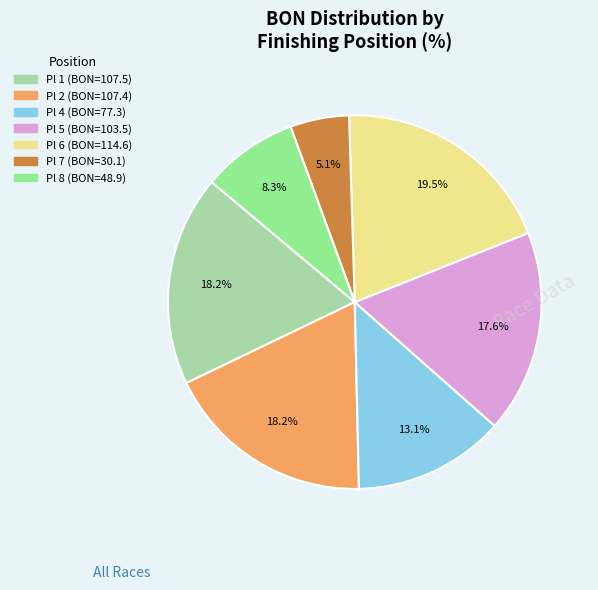

Is there a majority slice in this chart?

No